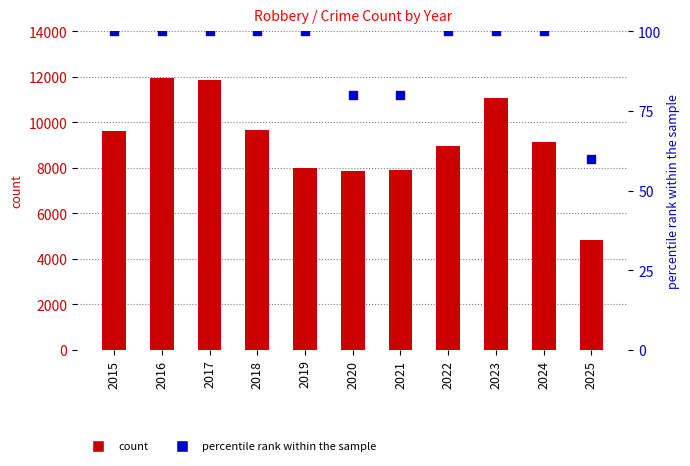

Which series reaches the minimum Y coordinate?

percentile rank within the sample